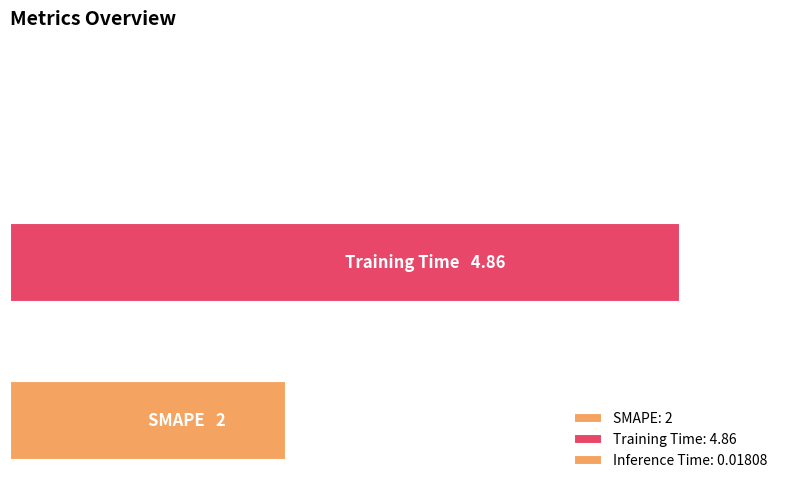

How many bars are there in total?

3